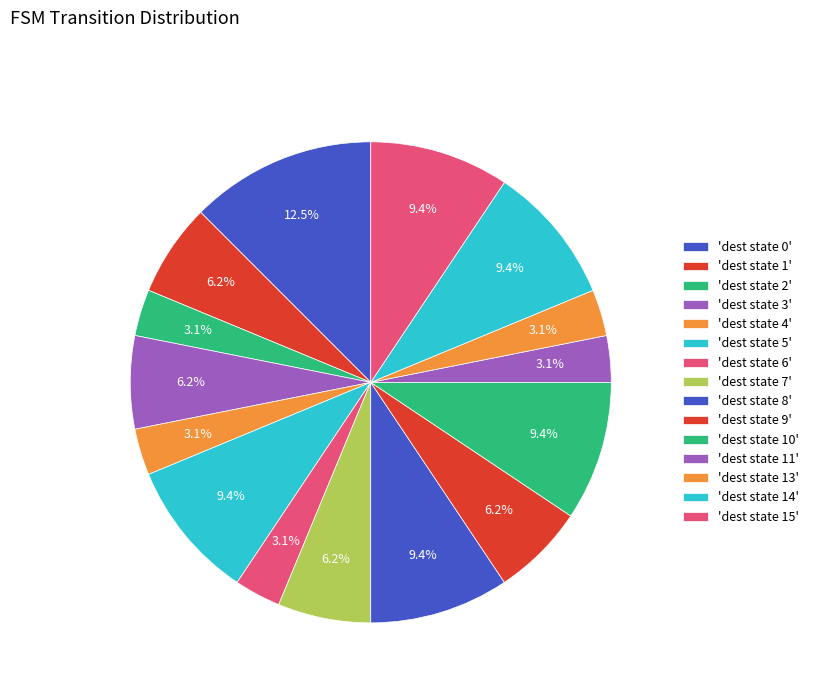

How many slices are in this pie chart?

15